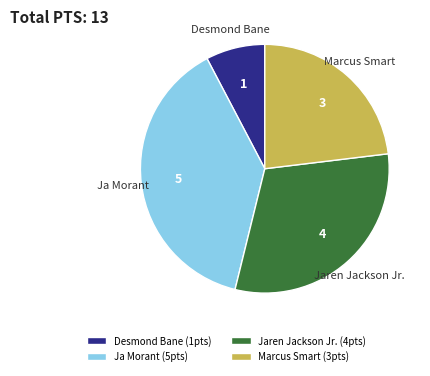

Which slice is the largest?

Ja Morant